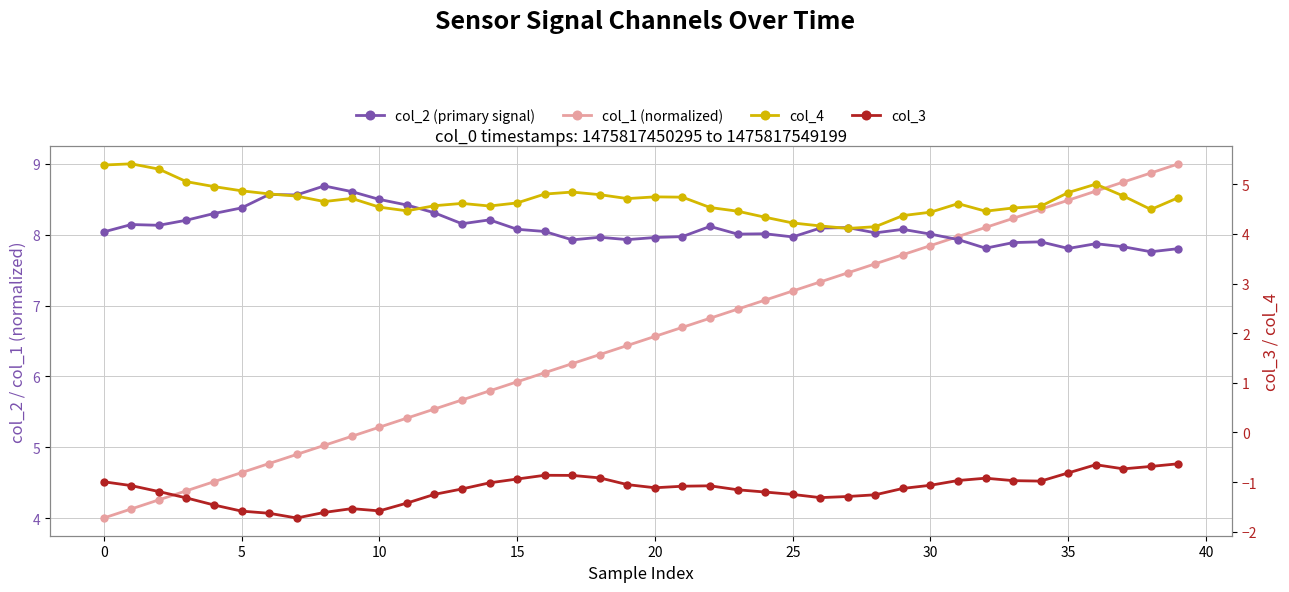

True or false: col_3 and col_4 cross at least once.

False